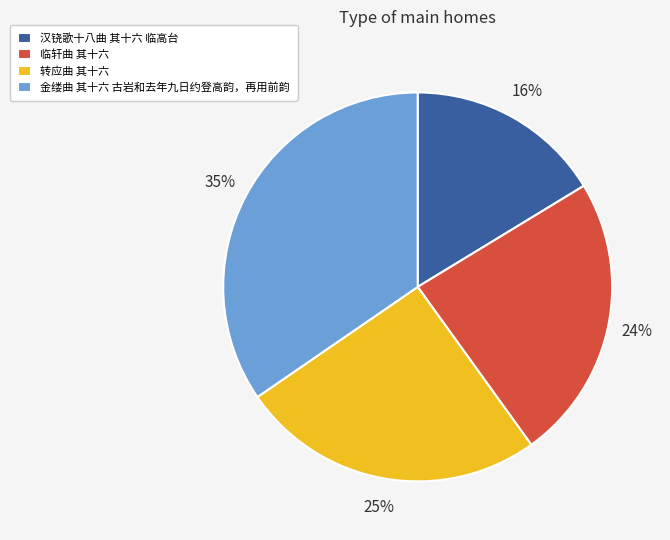

Between 转应曲 其十六 and 临轩曲 其十六, which is larger?

转应曲 其十六